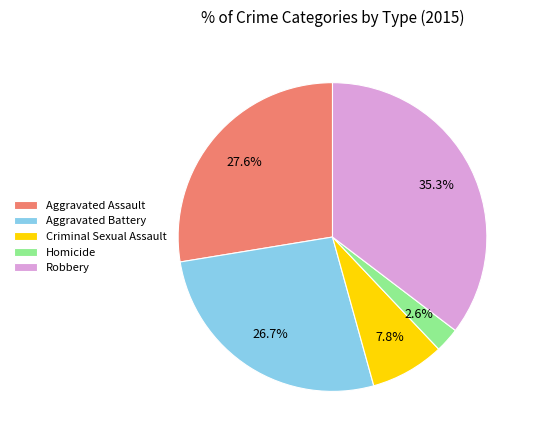

How many segments does this pie chart have?

5